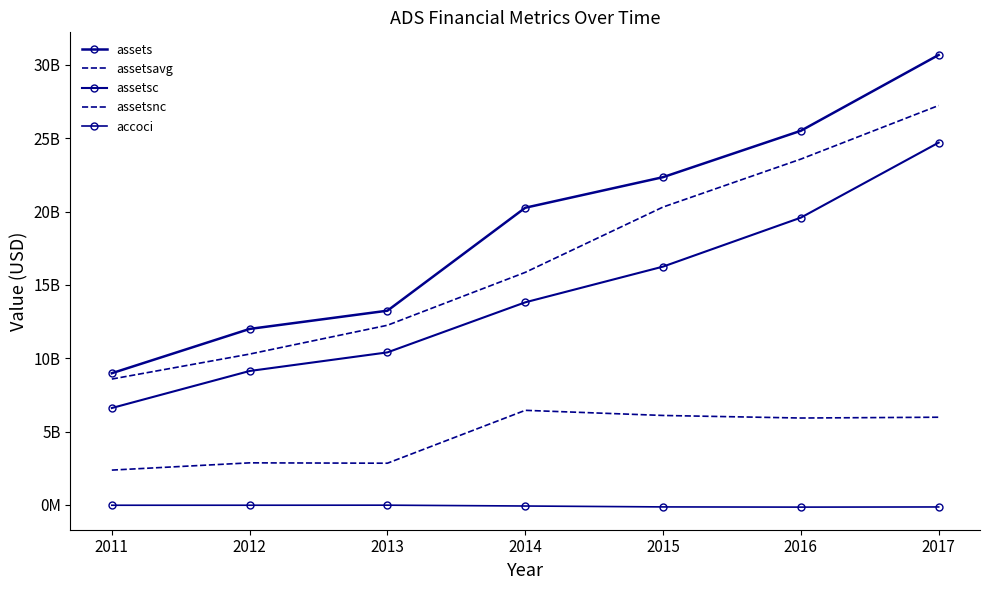

How many lines are shown in the chart?

5